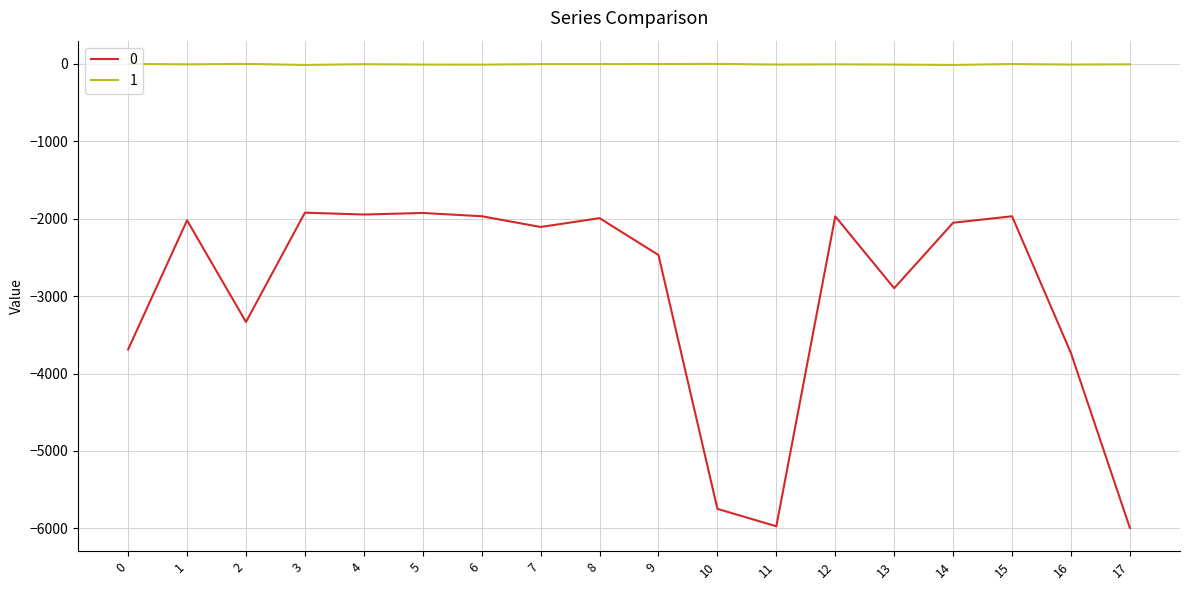

List the series in order of their peak value, highest first.

1, 0